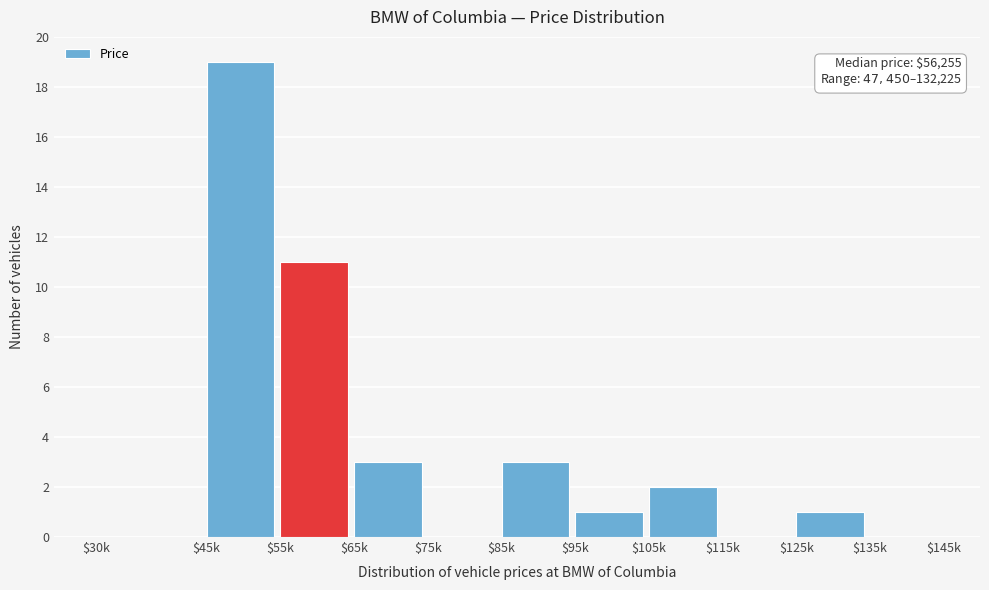

What is the approximate value at $55k?

11